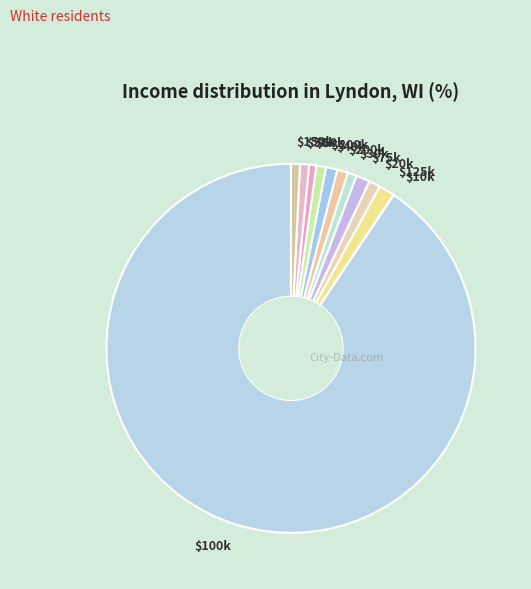

Is it true that >$200k is 1% of the pie?

True